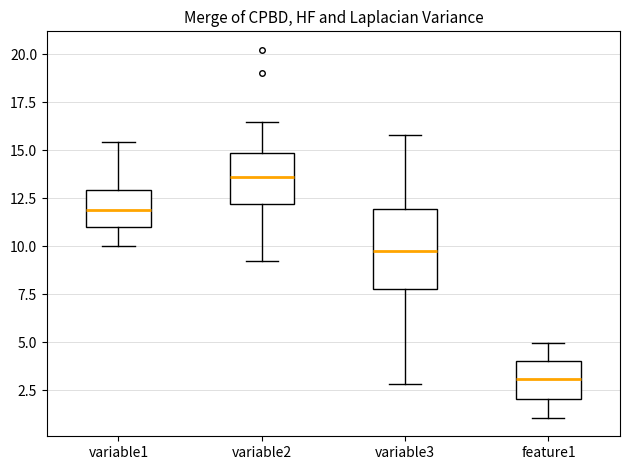

Which box has the lowest median line?

feature1